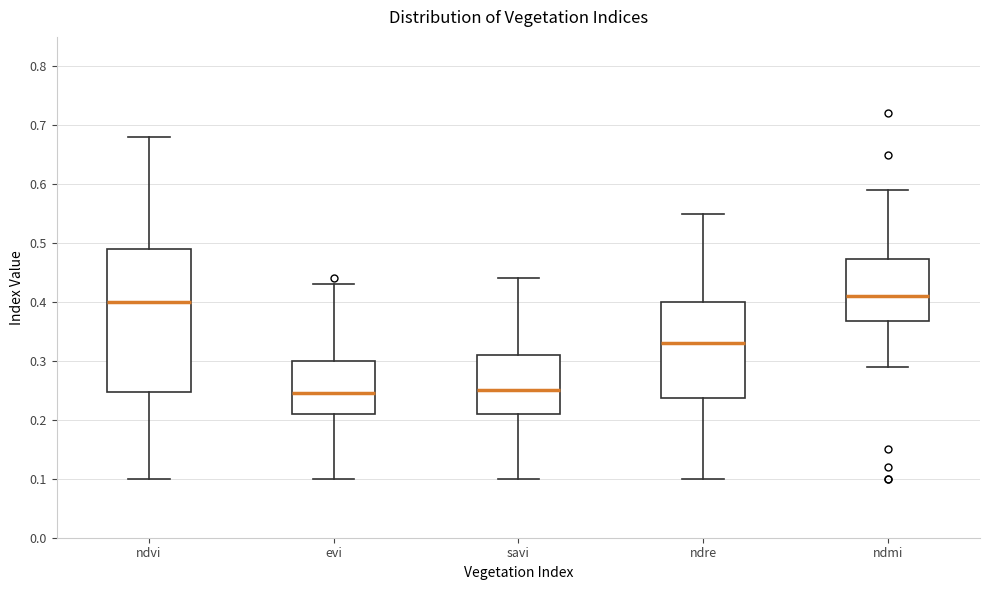

Reading left to right, read every box against the y-axis: the position of its median line, the range the box covers, and the ends of its whiskers. The values are not printed on the chart, so give them approximately, as read against the axis.

ndvi: median 0.40, box 0.25 to 0.49, whiskers 0.10 to 0.68
evi: median 0.25, box 0.21 to 0.30, whiskers 0.10 to 0.43
savi: median 0.25, box 0.21 to 0.31, whiskers 0.10 to 0.44
ndre: median 0.33, box 0.24 to 0.40, whiskers 0.10 to 0.55
ndmi: median 0.41, box 0.37 to 0.47, whiskers 0.29 to 0.59